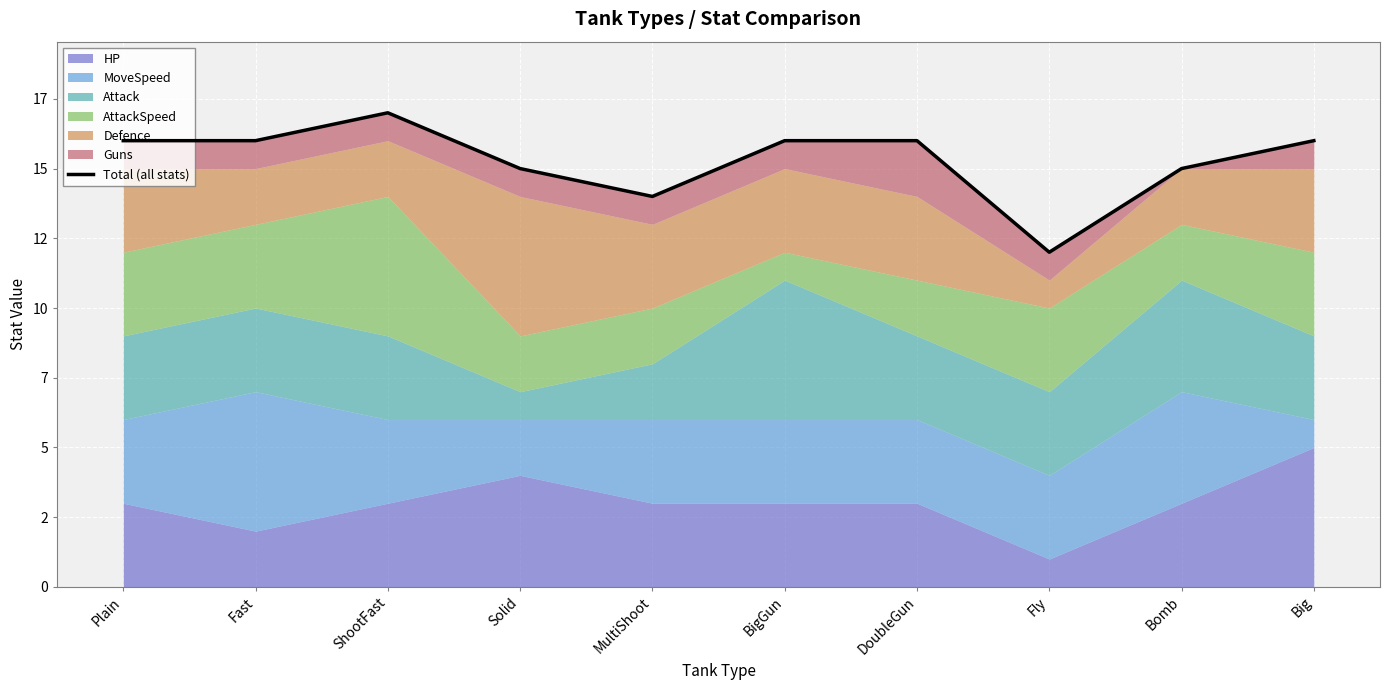

What is the value of the 3rd point from the left?

17